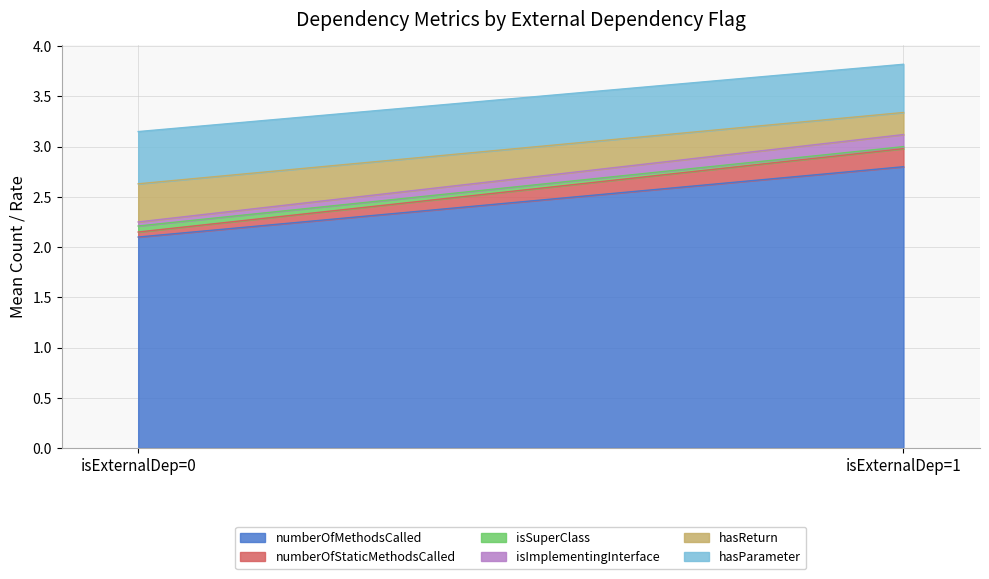

The value of isSuperClass at isExternalDep=0 is 0.1. True or false?

True